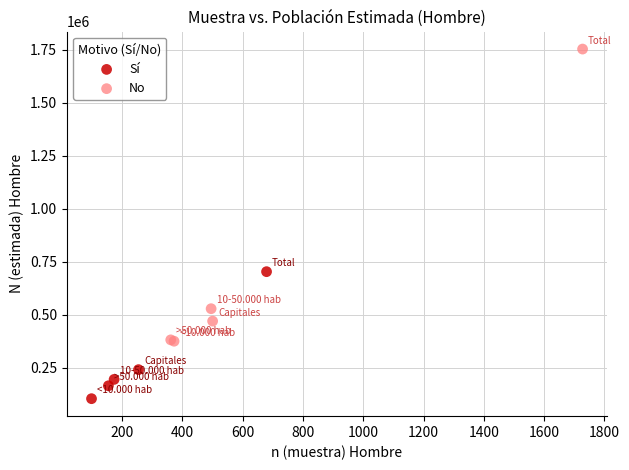

What are all the series names shown in the legend?

Sí, No